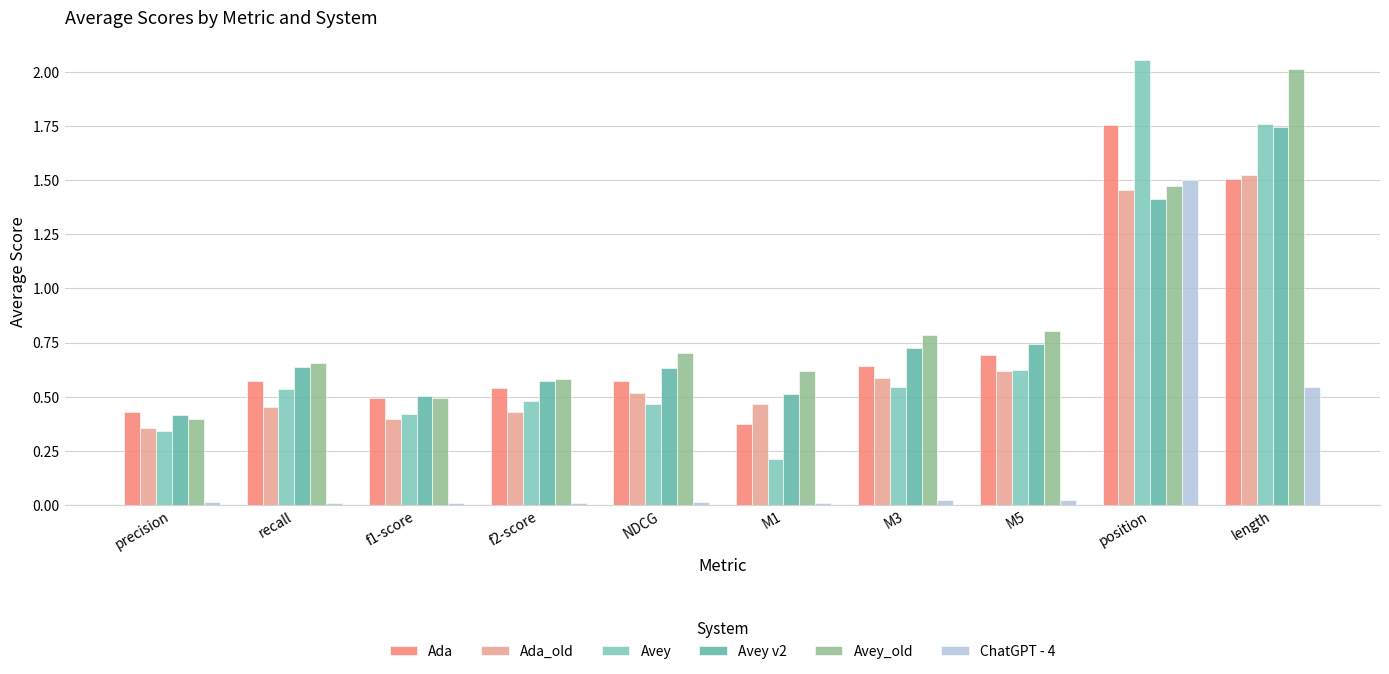

How many series are shown in this chart?

6